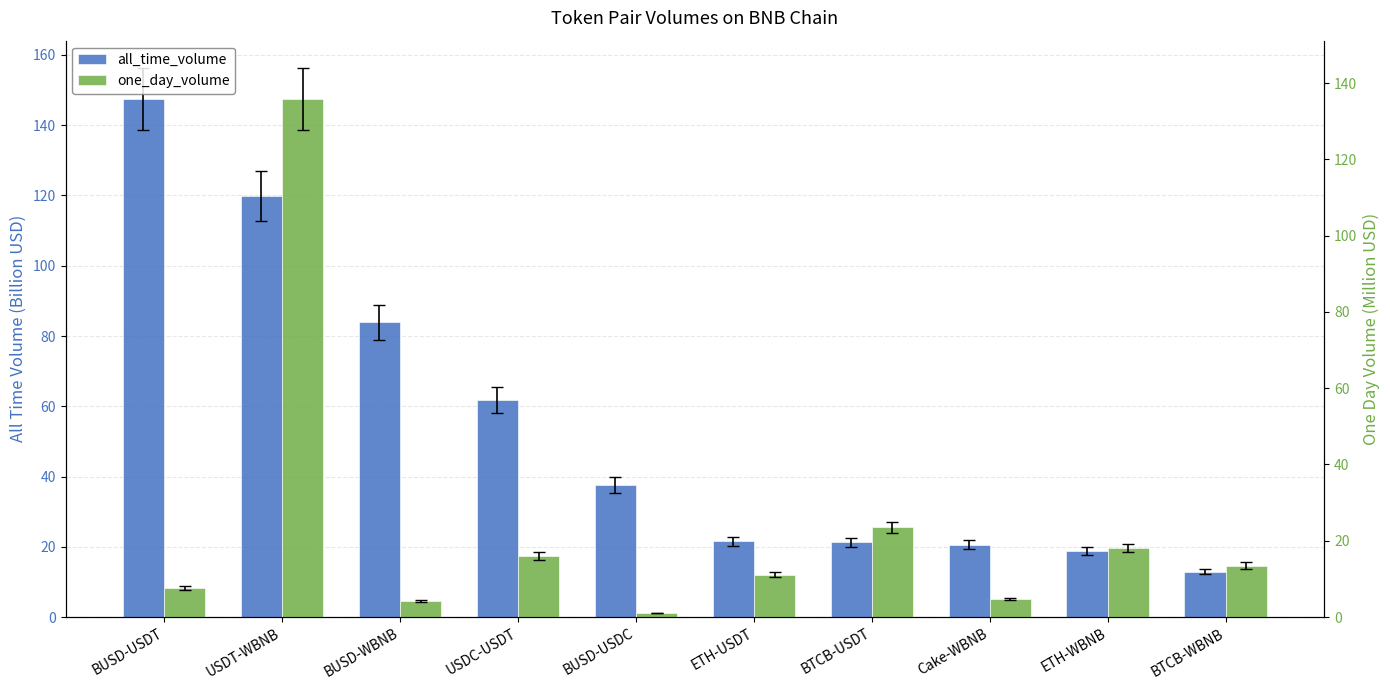

What is the greatest value displayed?

147.4